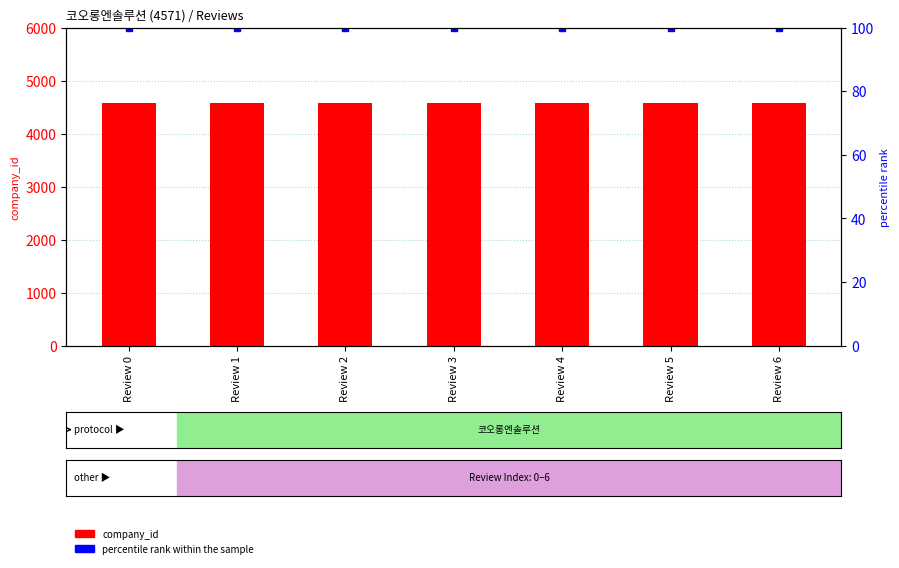

At which category does the chart reach its minimum across all series?

Review 0